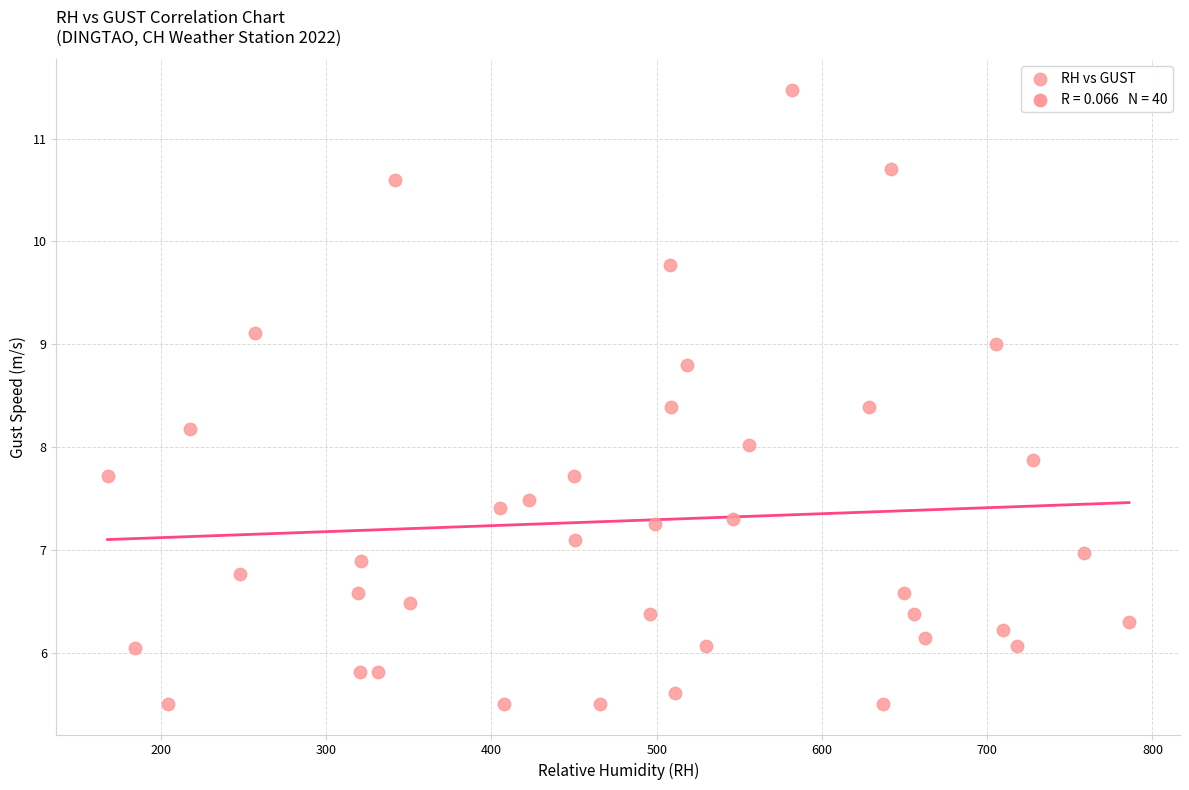

What is the range of Y values (max minus min)?

6.0